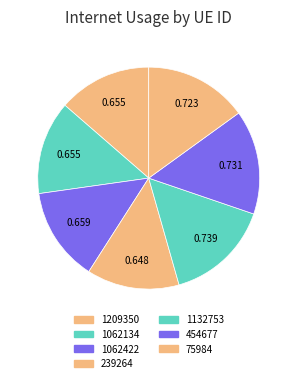

To the nearest percent, what is the difference between the largest and smallest slice percentages?

2%